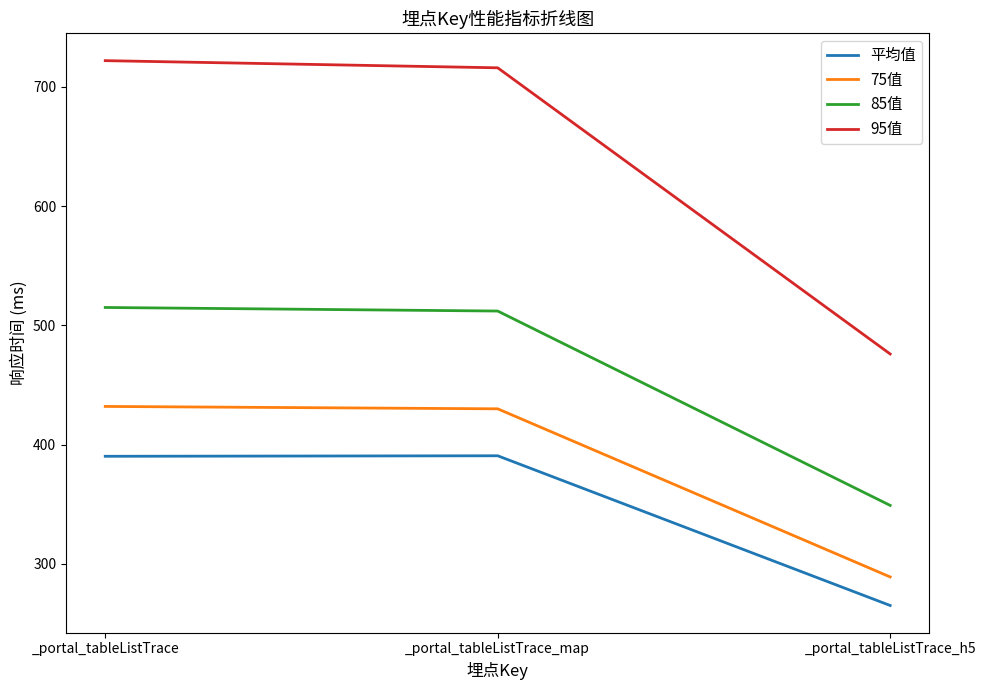

Is it true that 85值 equals 349.0 at _portal_tableListTrace_h5?

True